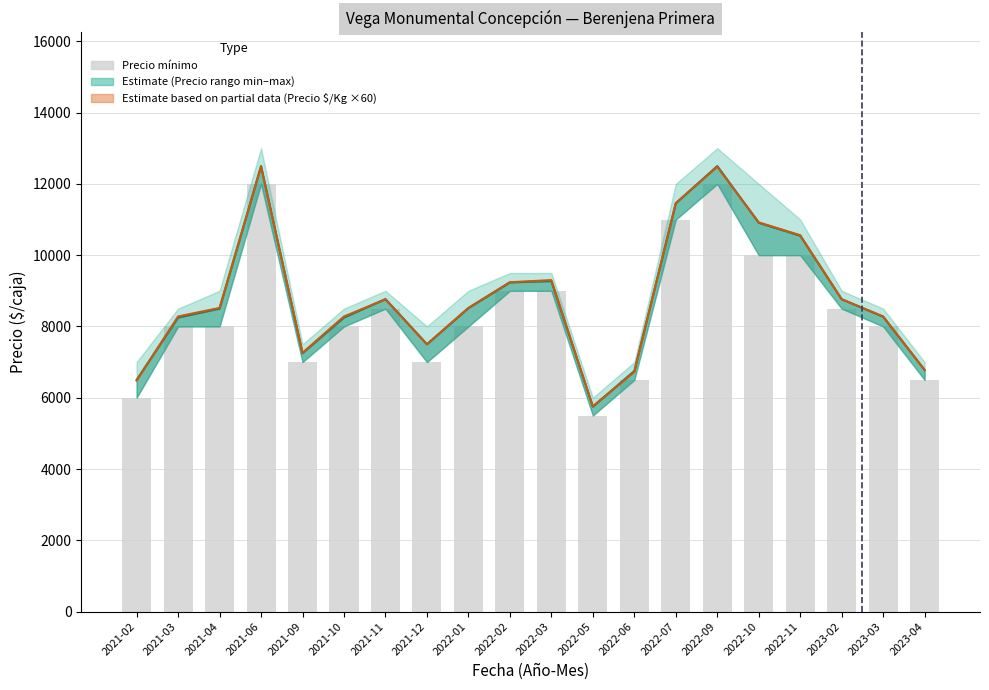

At which category is the sum across all series the highest?

2021-06